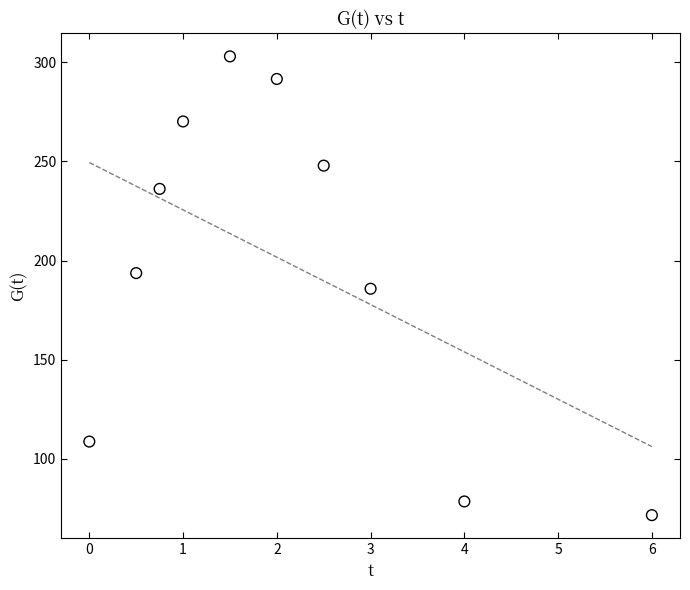

What is the range of X values (max minus min)?

6.0